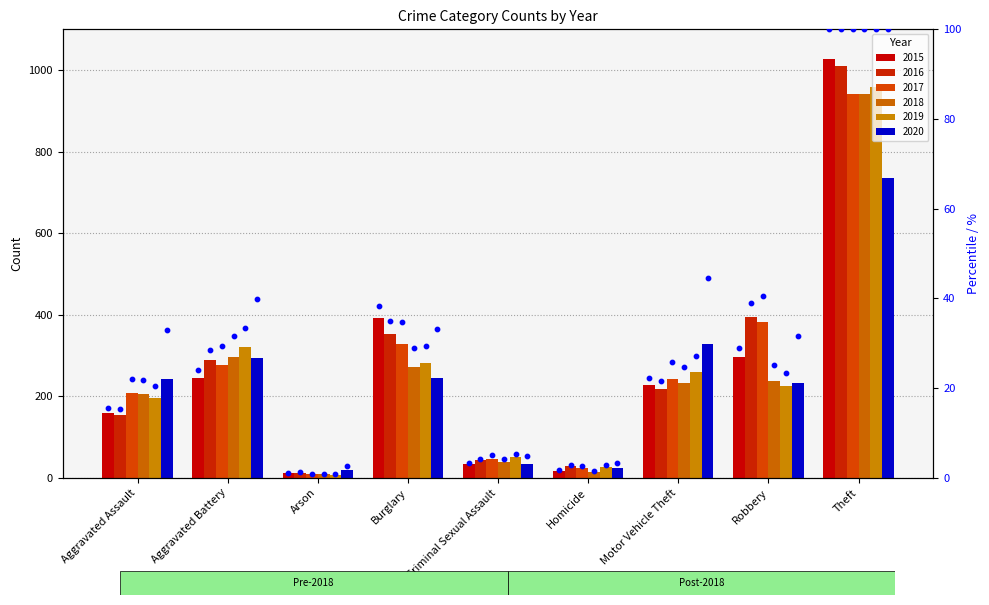

What is the change in value from Robbery to Theft?

+71.1